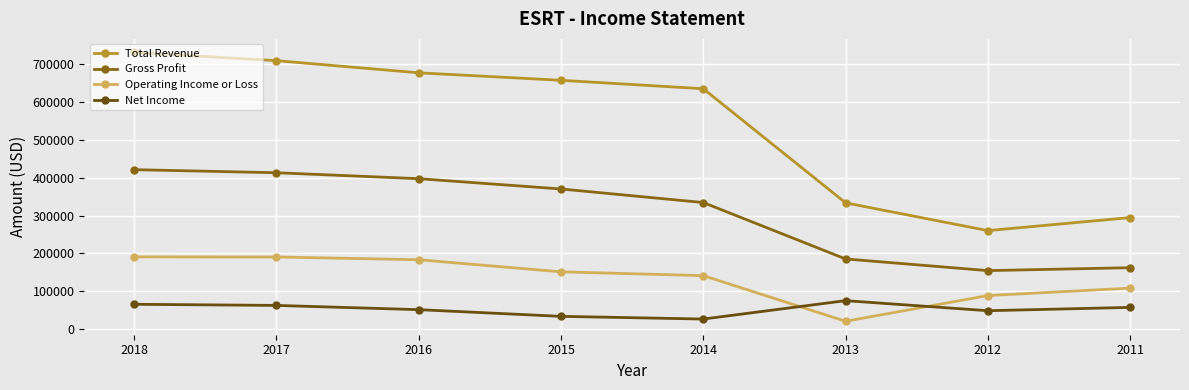

True or false: Gross Profit and Net Income cross at least once.

False